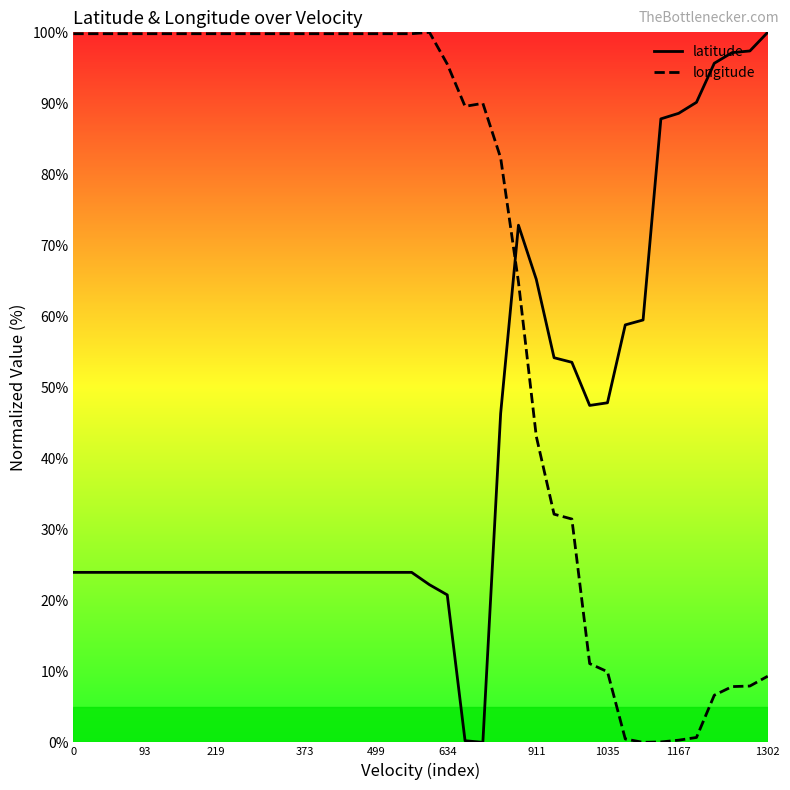

Between 31 and 11, which is larger?

31